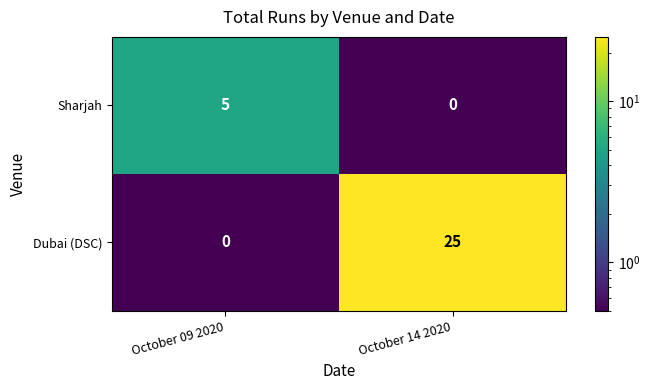

What is the difference between the maximum and minimum values in the Dubai (DSC) series?

25